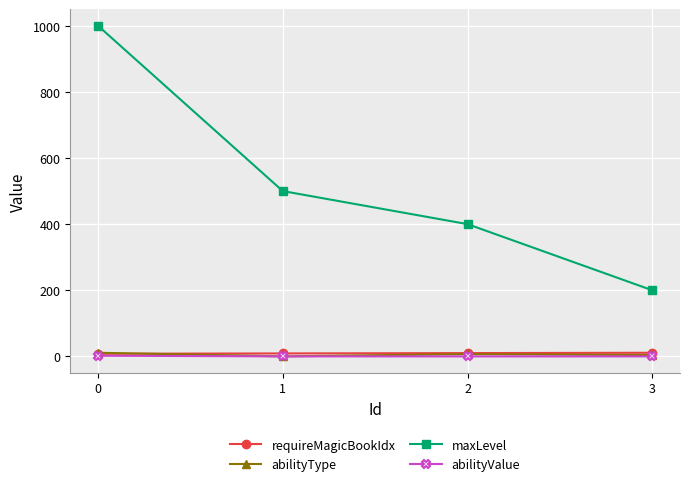

Which series has the largest range (max minus min)?

maxLevel